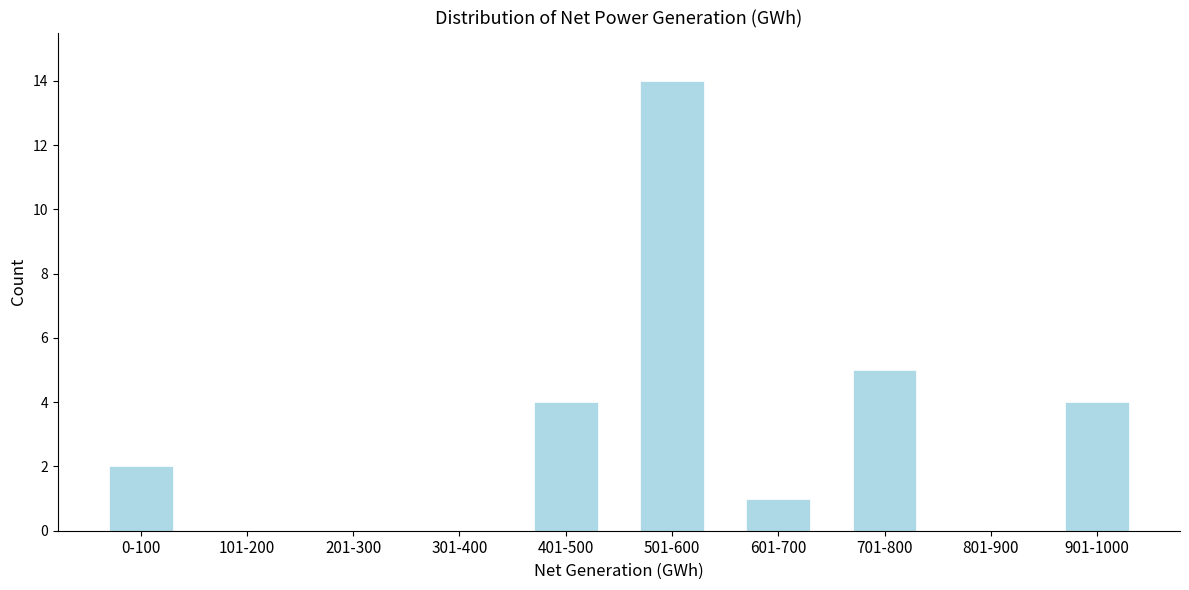

Reading left to right, extract all data points from this chart.

0-100=2	101-200=0	201-300=0	301-400=0	401-500=4	501-600=14	601-700=1	701-800=5	801-900=0	901-1000=4